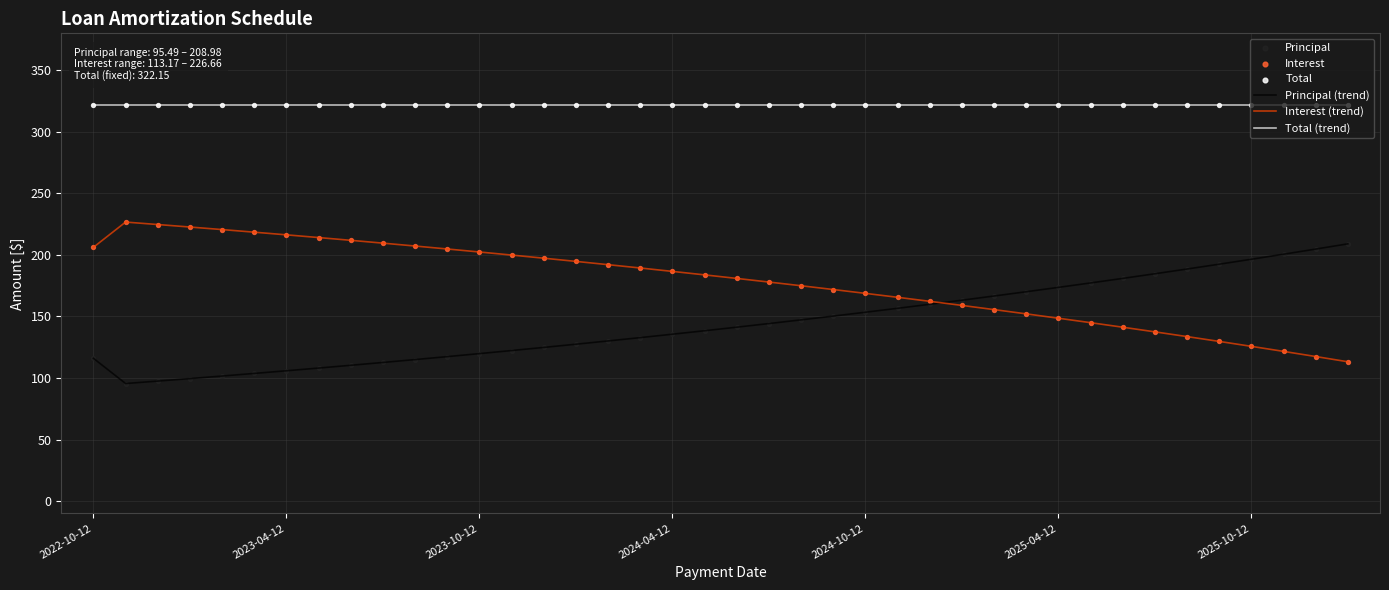

At how many categories does at least one series exceed 306?

40